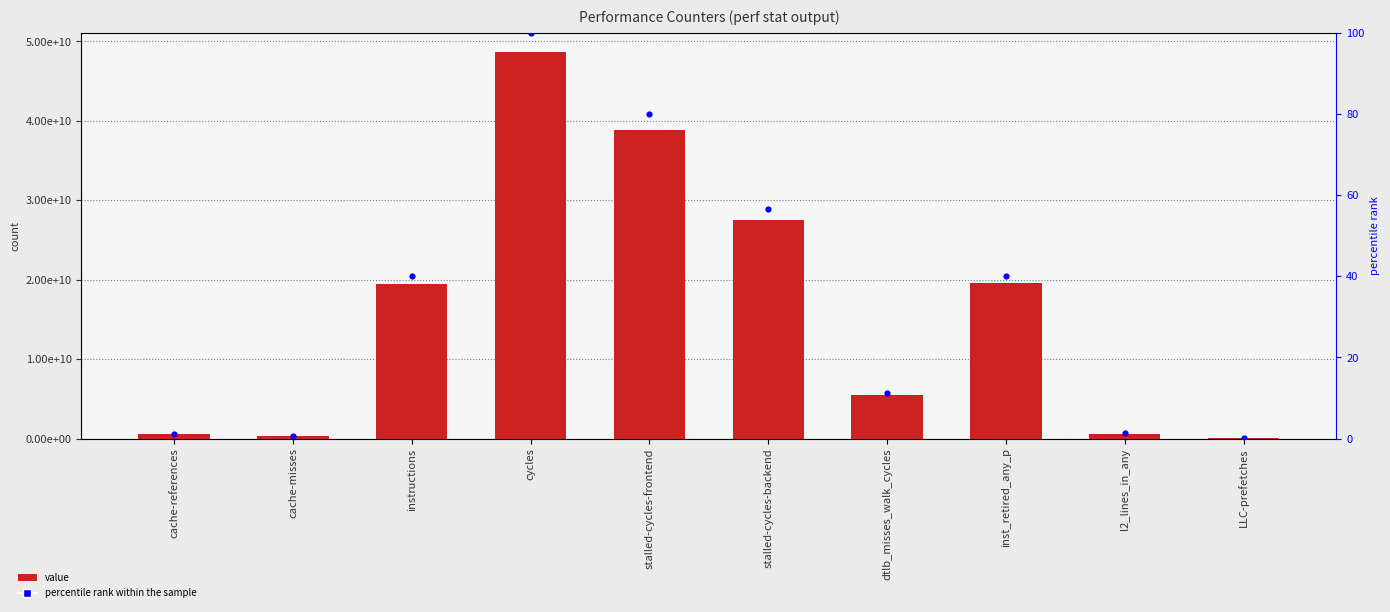

Which series has the largest total across all categories?

value